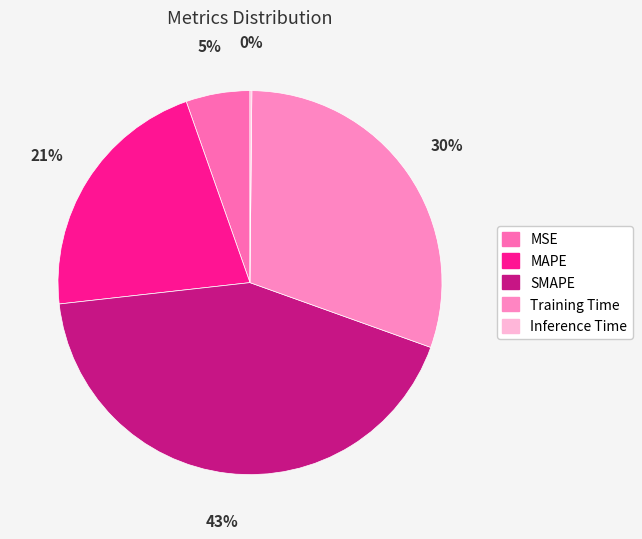

Which category has the biggest portion of the pie?

SMAPE